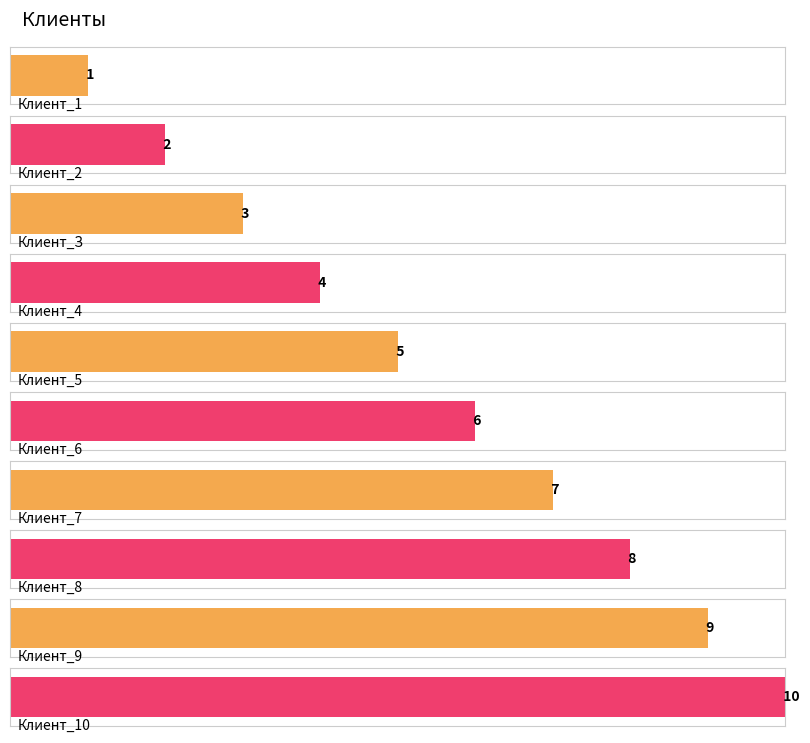

What is the change in value from Клиент_6 to Клиент_8?

+2